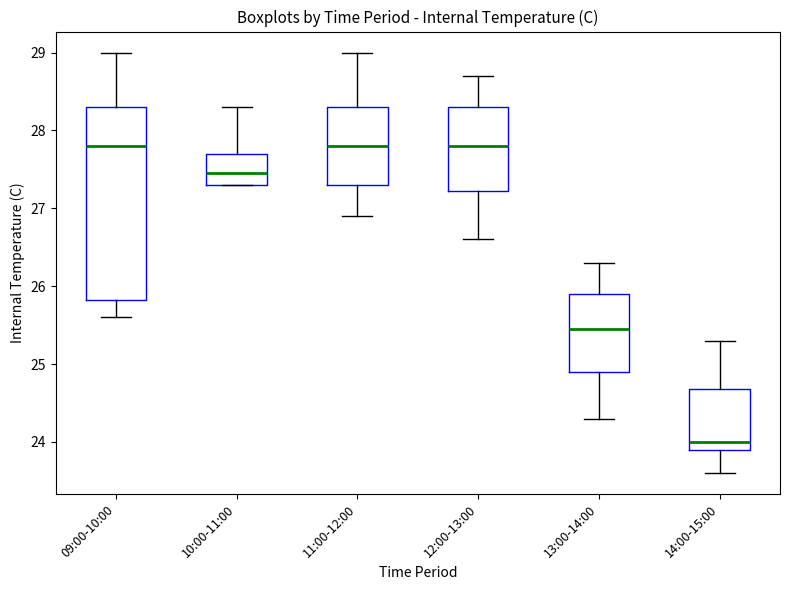

Where does the upper whisker of the box for 14:00-15:00 end on the y-axis? The values are not printed on the chart, so give them approximately, as read against the axis.

25.3